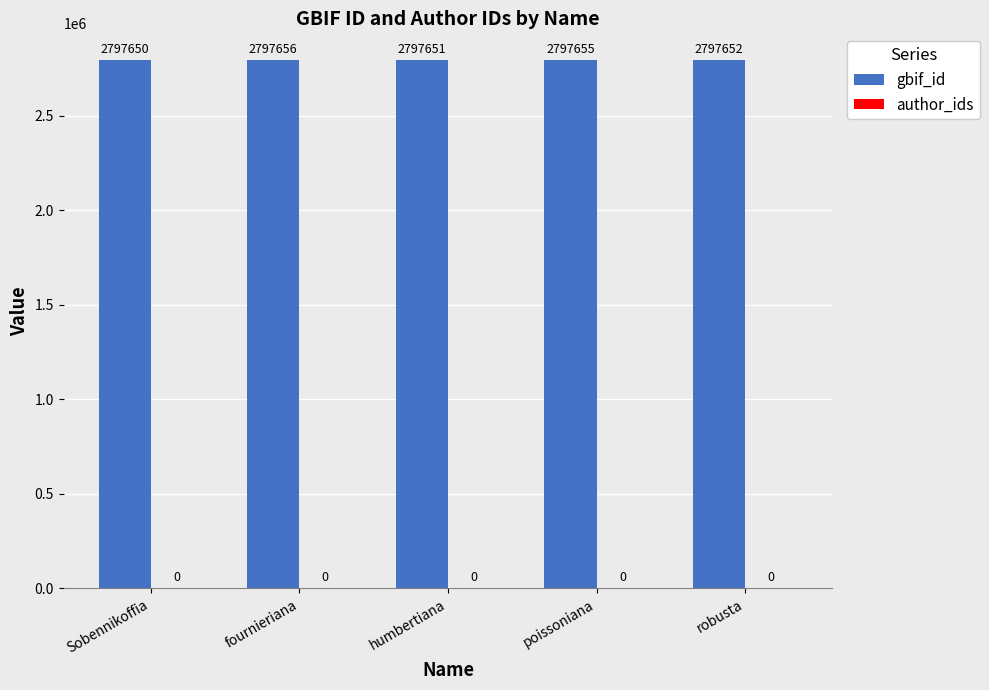

What is the ratio of the value at robusta to the value at fournieriana?

1.0